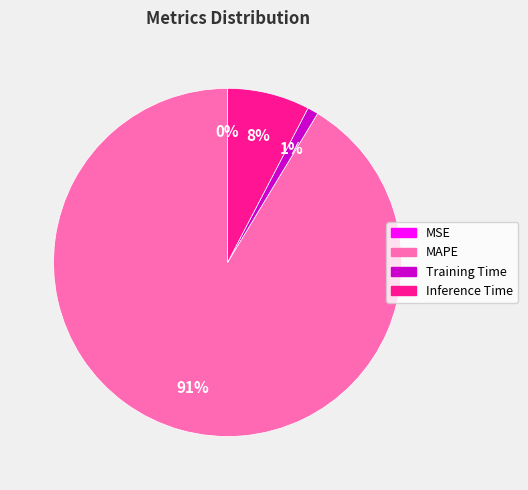

To the nearest percent, what is the combined percentage of Training Time and MAPE?

92%